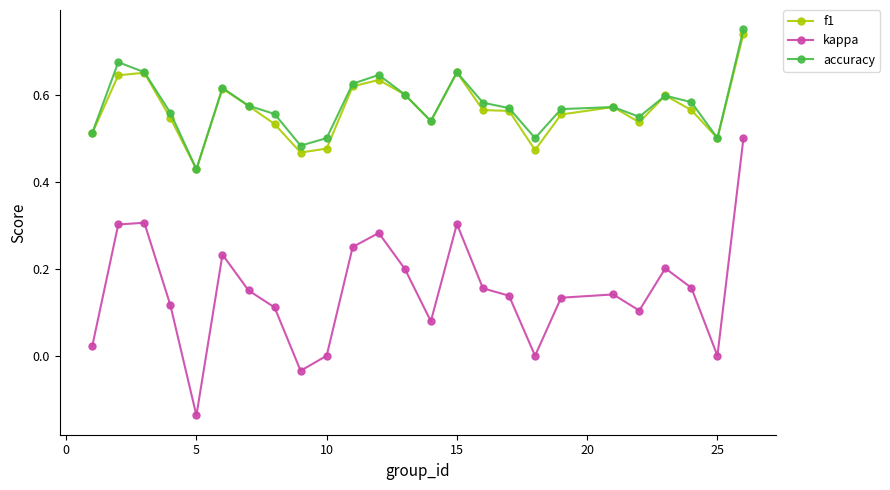

Which series has the widest spread of values?

kappa